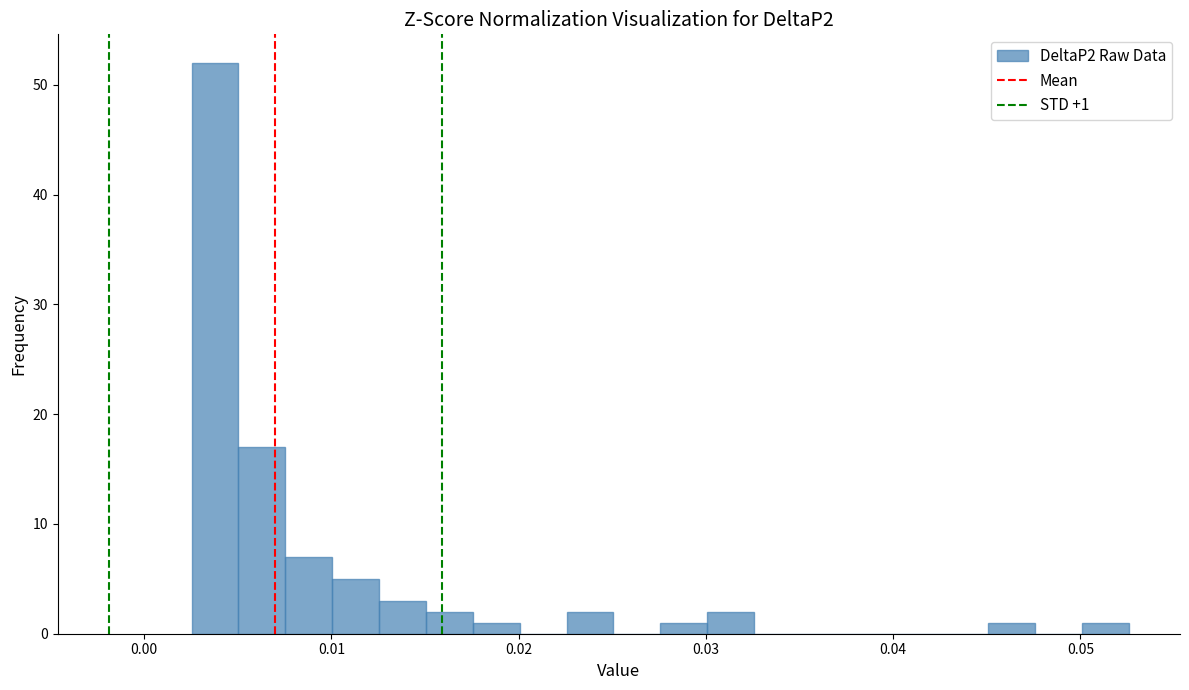

Read against the x-axis, roughly where is the centre of the tallest bar?

0.004